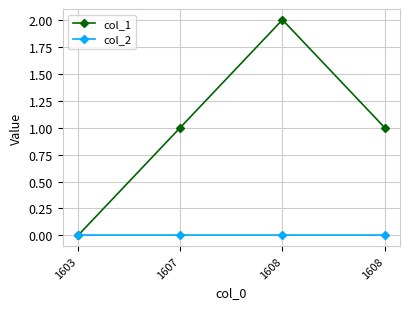

At how many categories does at least one series exceed 0?

3